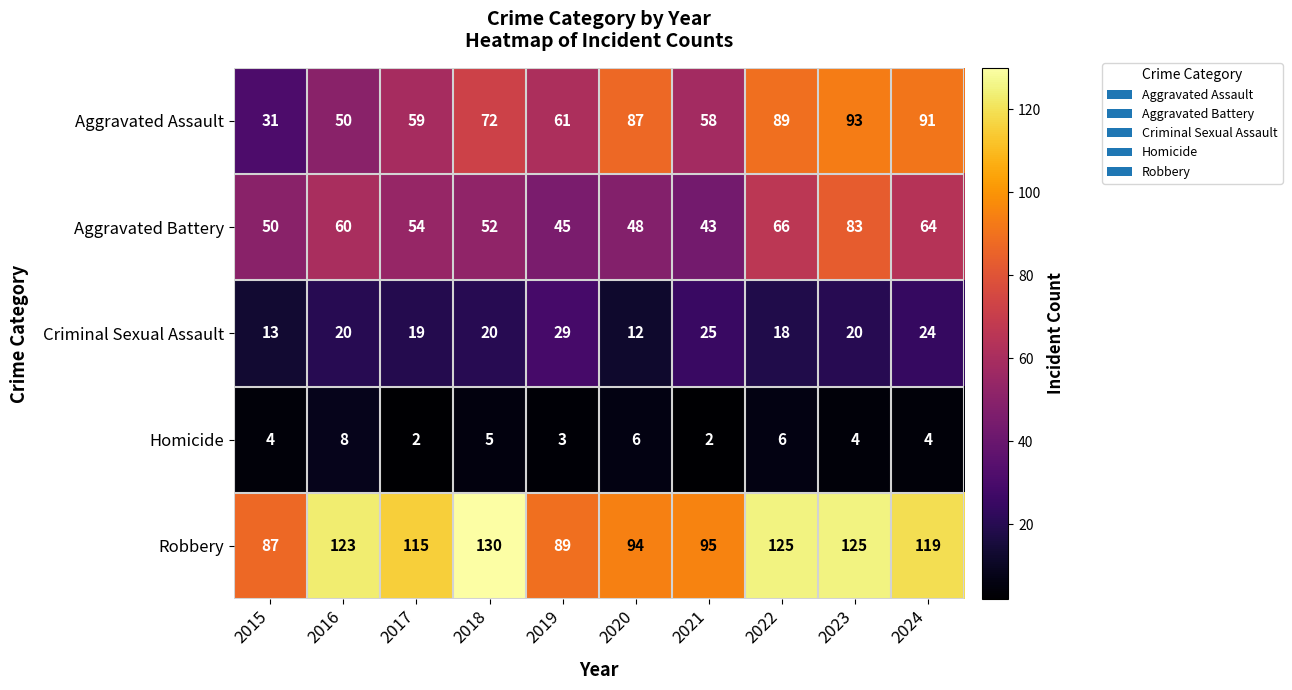

How many Homicide values are between 3 and 6?

7